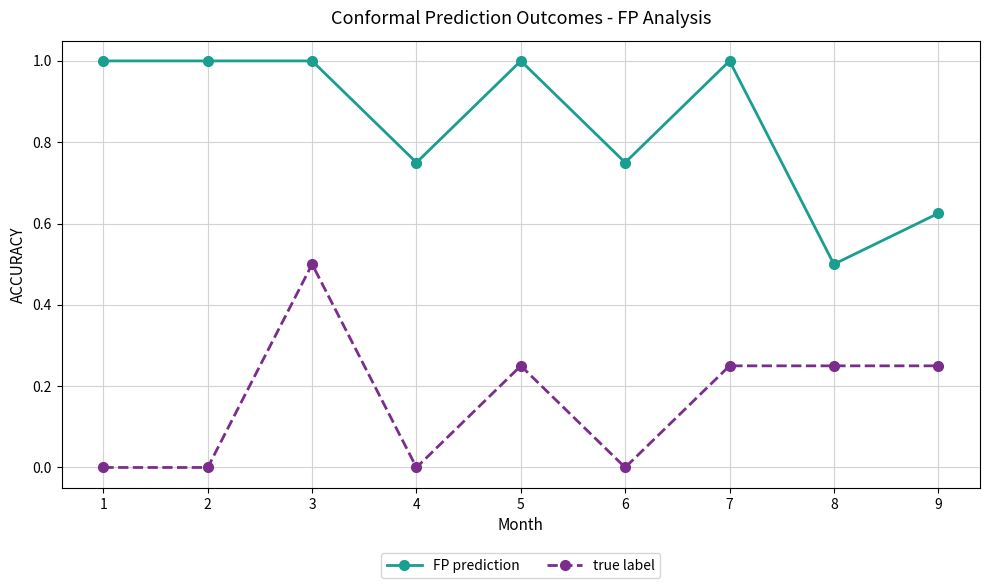

What is the sum of all FP prediction values?

7.6